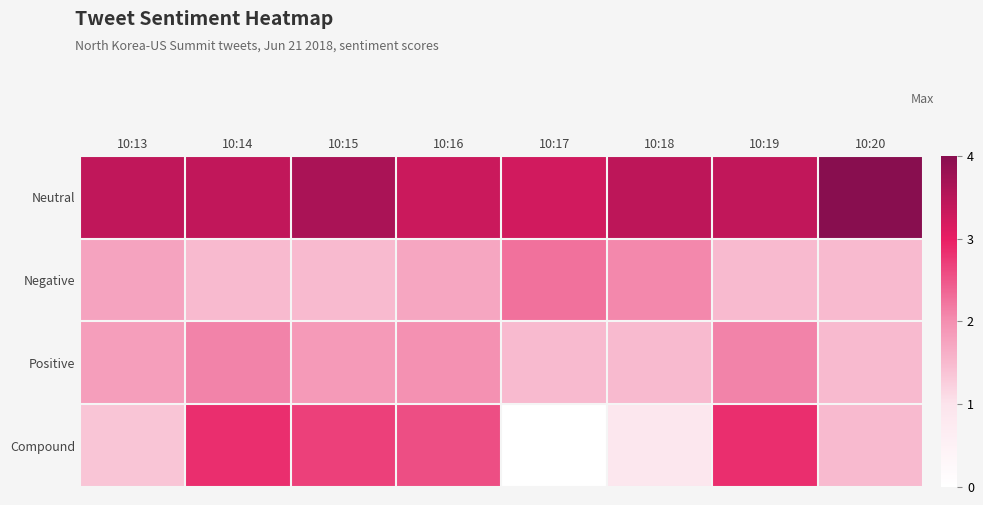

At which category is the sum across all series the highest?

10:14